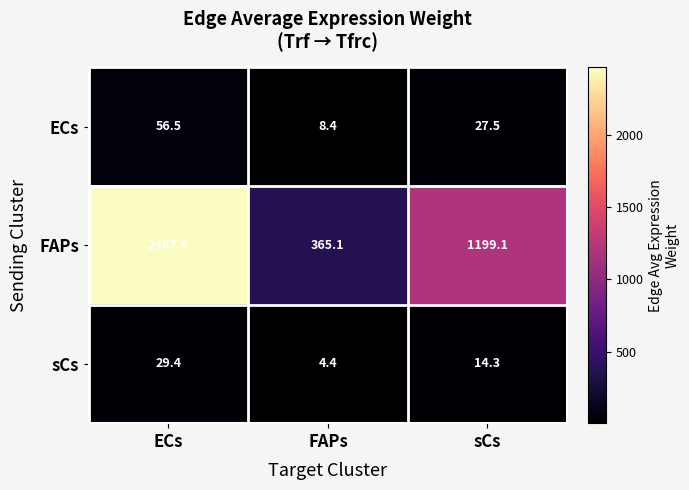

List the series in order of their peak value, highest first.

FAPs, ECs, sCs